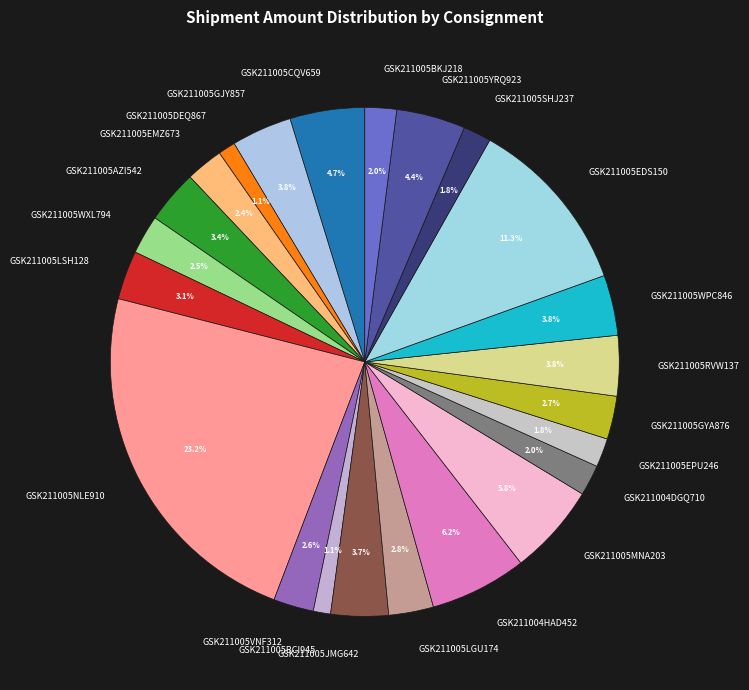

Is there any slice that represents more than half of the pie?

No